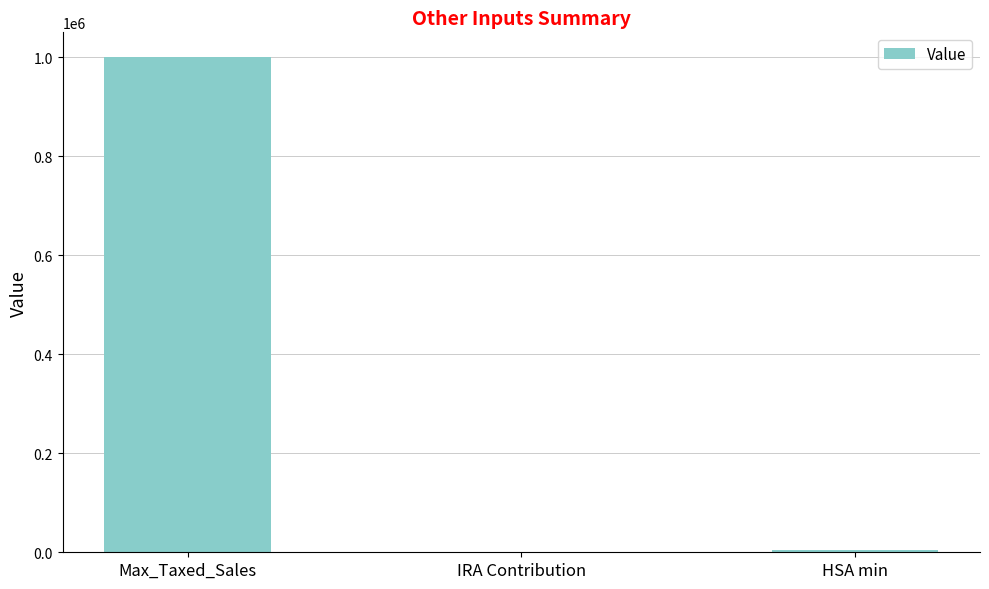

Are the bars grouped side by side (vs. stacked)?

No